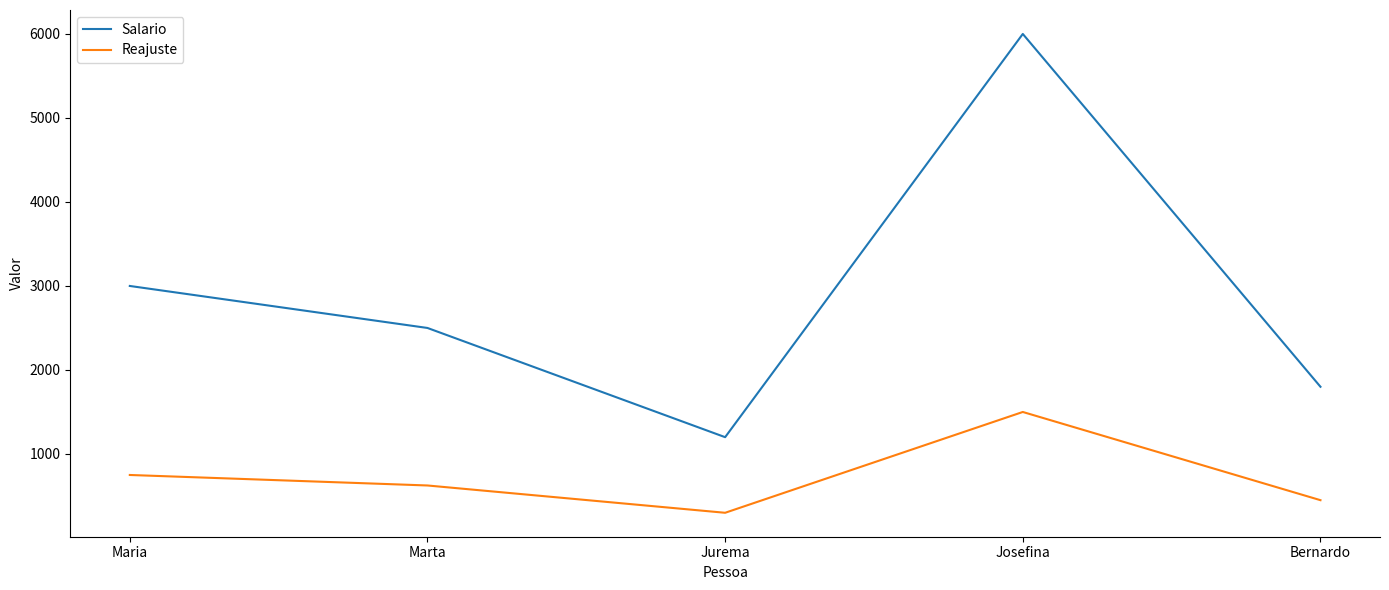

What is the sum of all Salario values?

14500